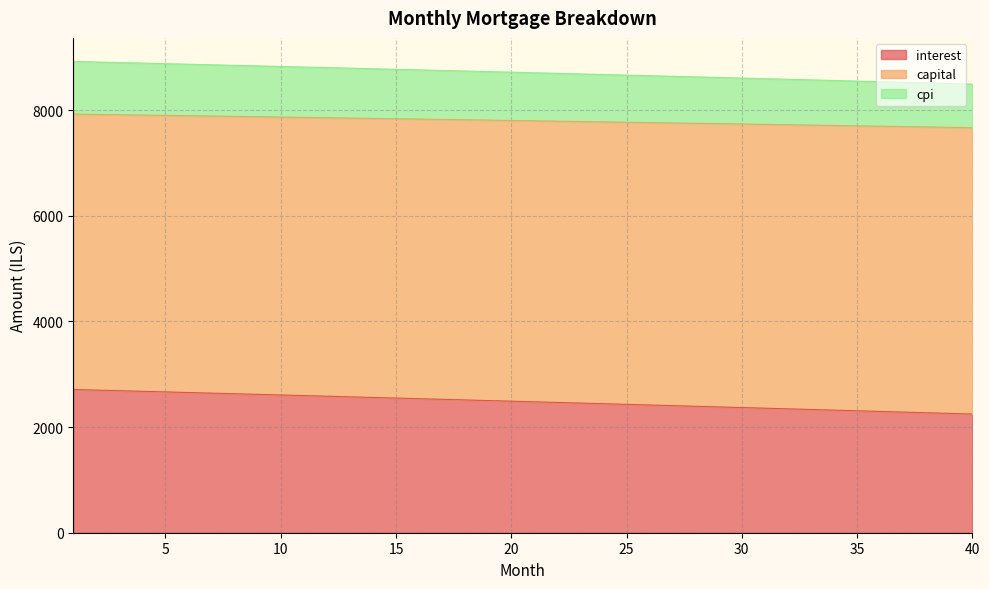

At how many categories does at least one series exceed 3118?

40